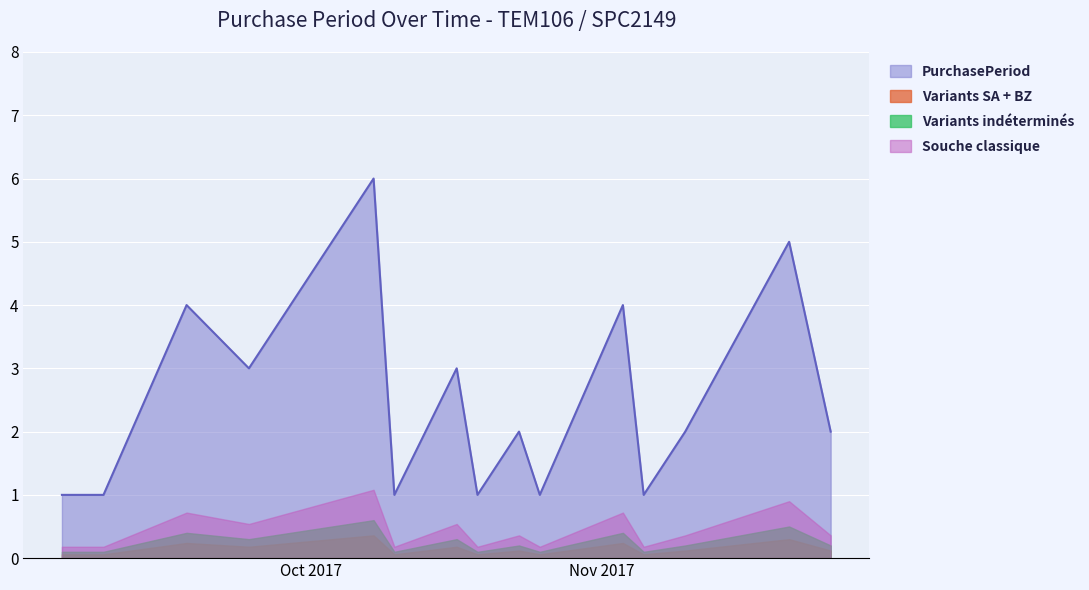

Does the chart display data point markers on the line(s)?

No